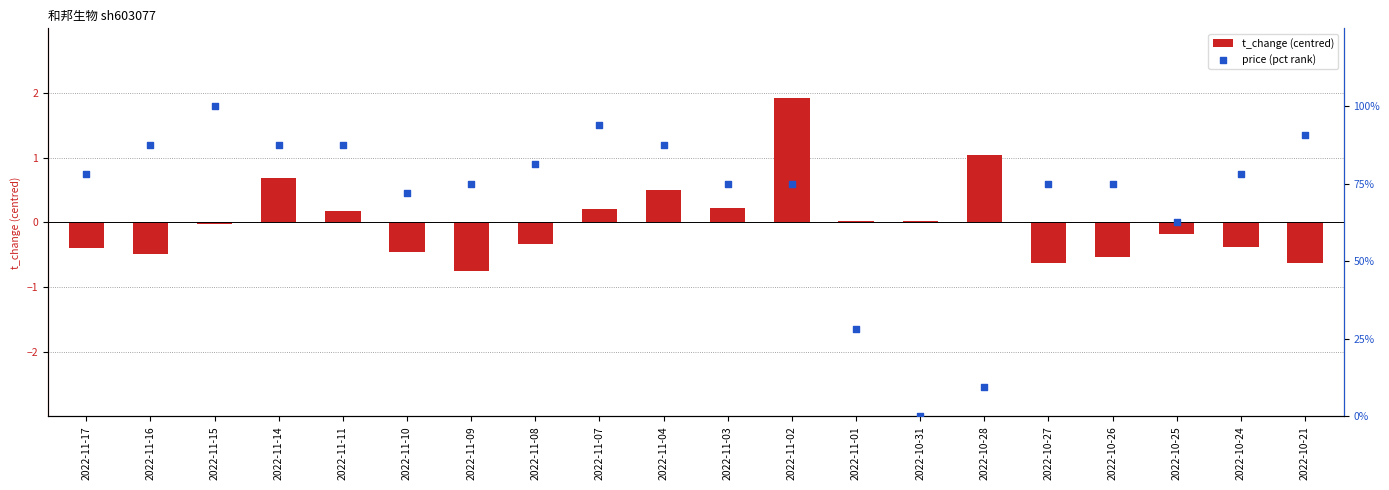

What are all the series names shown in the legend?

t_change (centred), price (pct rank)